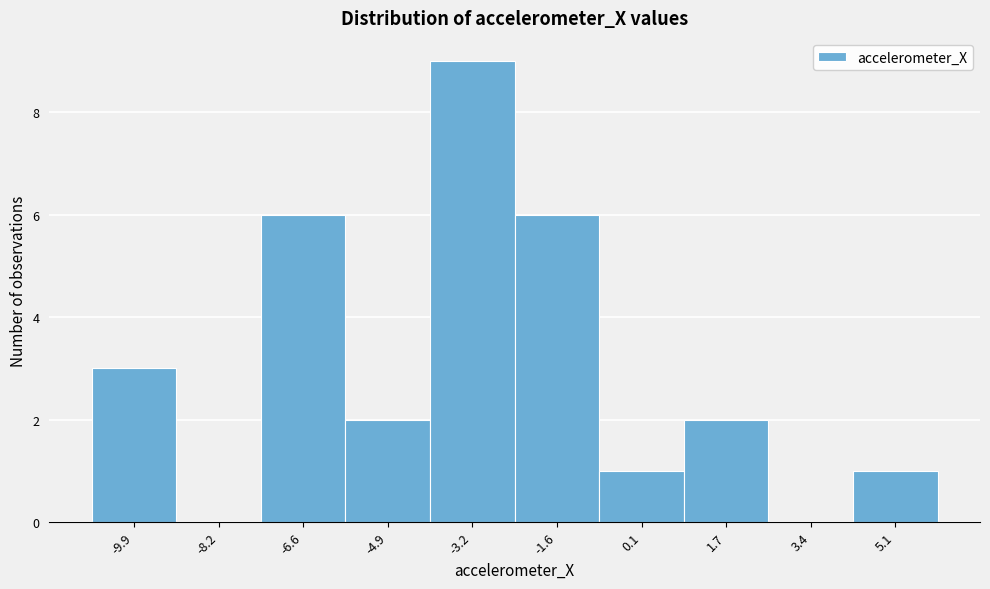

Reading left to right, extract all data points from this chart.

-9.9=3	-8.2=0	-6.6=6	-4.9=2	-3.2=9	-1.6=6	0.1=1	1.7=2	3.4=0	5.1=1